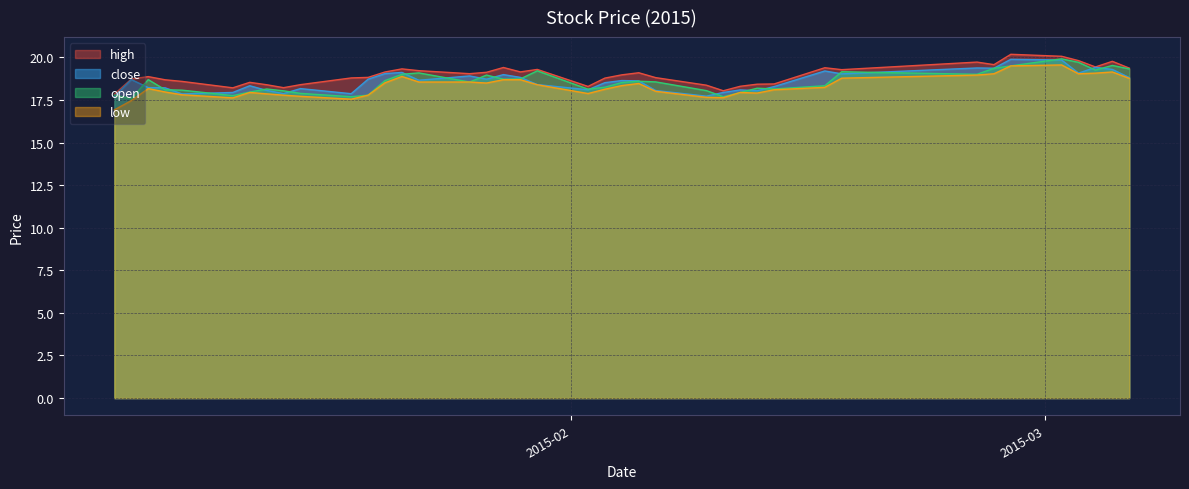

Which series has the largest range (max minus min)?

low